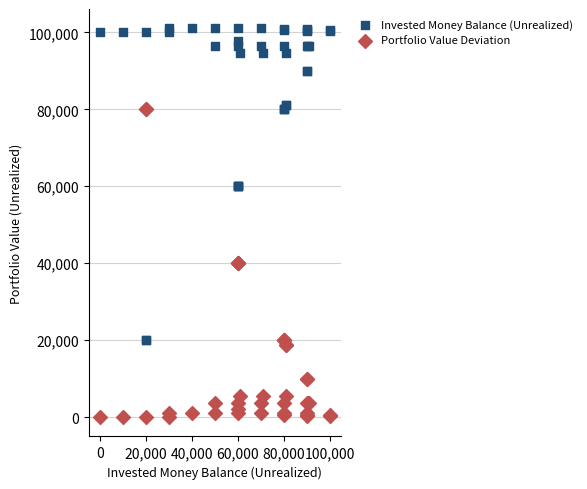

Which series has the largest Y range (max minus min)?

Invested Money Balance (Unrealized)